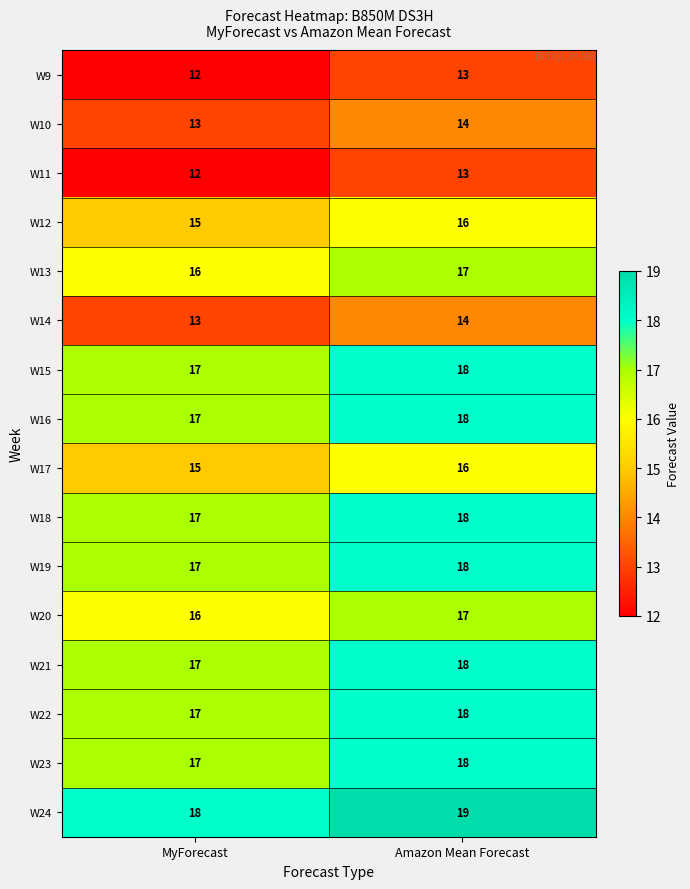

List the labels in order of W10 value, largest first.

Amazon Mean Forecast, MyForecast